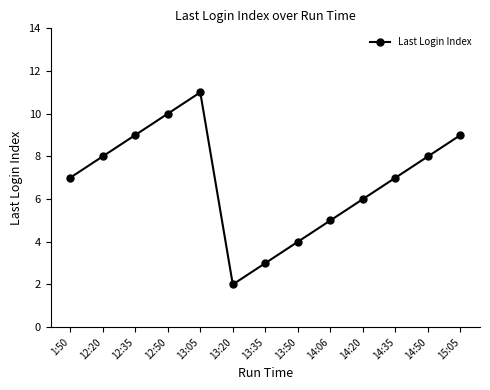

How many points are lower than both their immediate neighbors (excluding endpoints)?

1